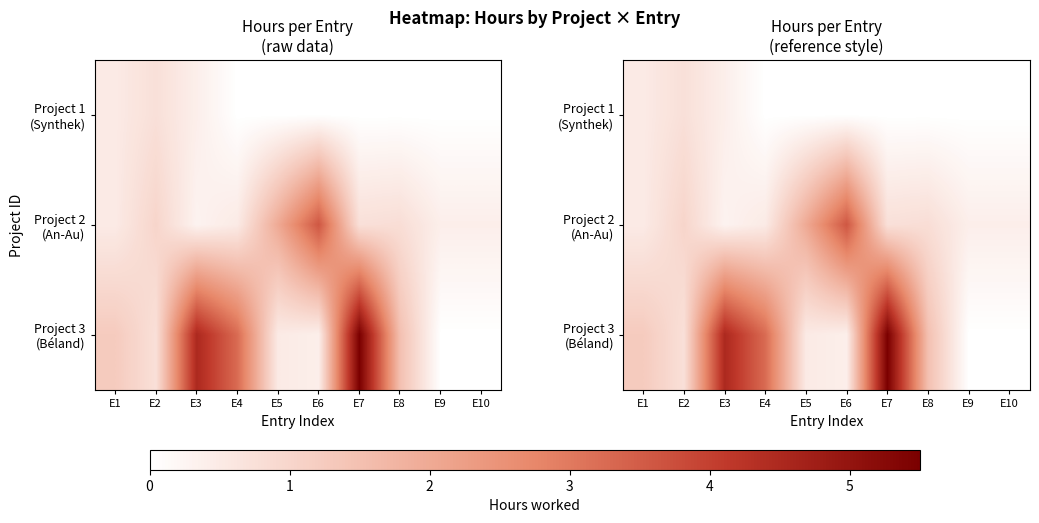

What is the sum of all Project 2 (An-Au) values?

10.2